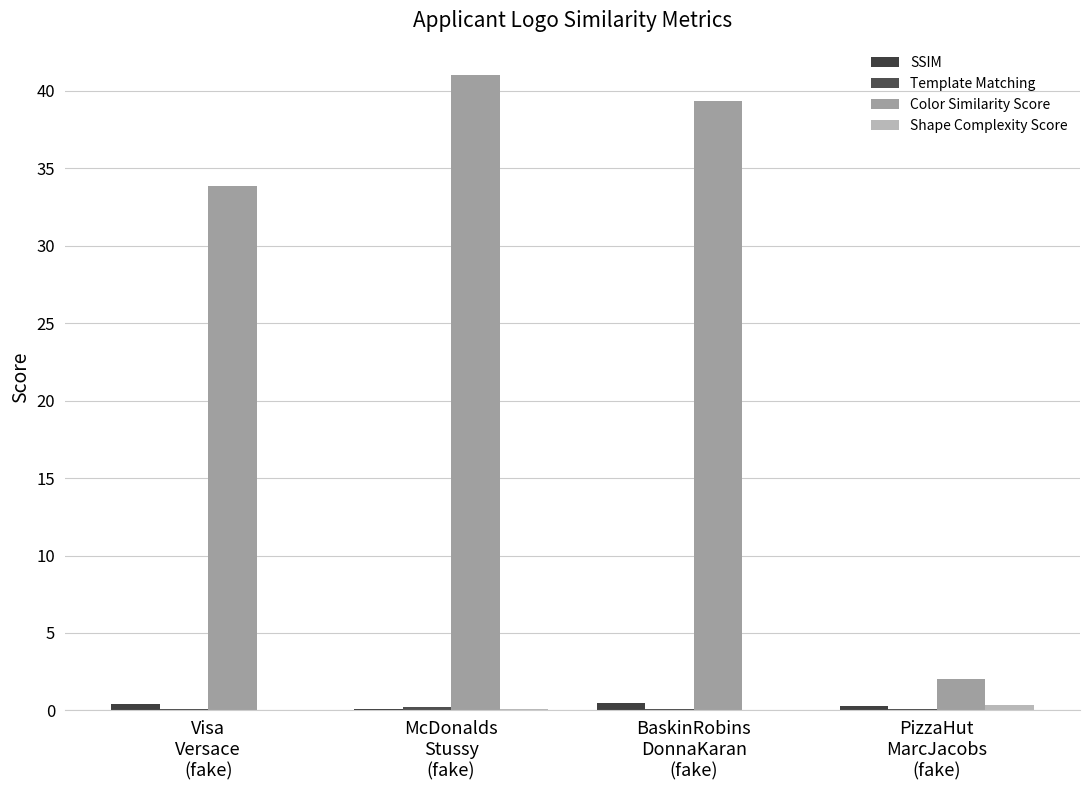

What position from the left is BaskinRobins
DonnaKaran
(fake)?

3